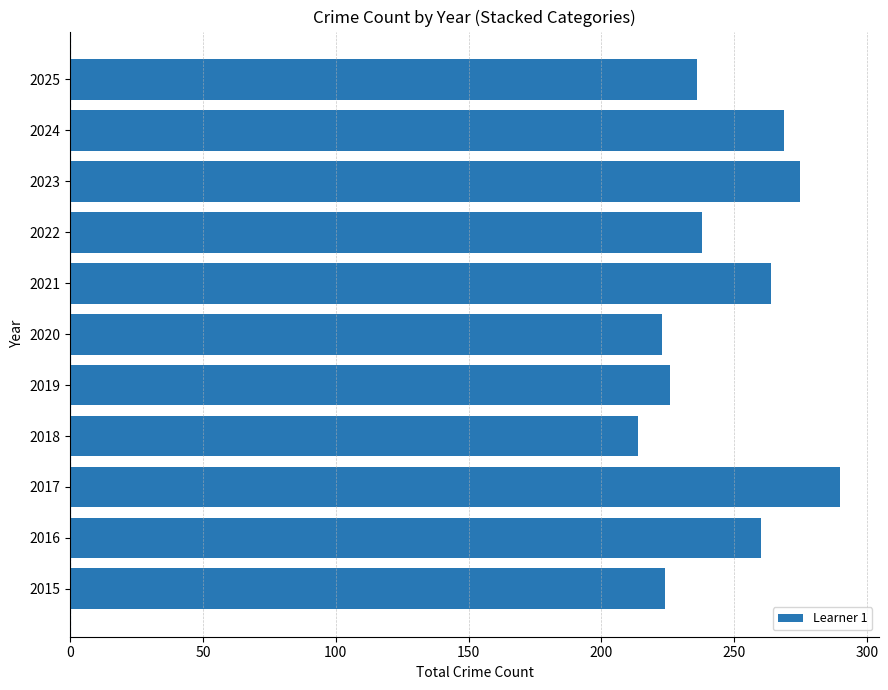

What is the change in value from 2019 to 2022?

+12